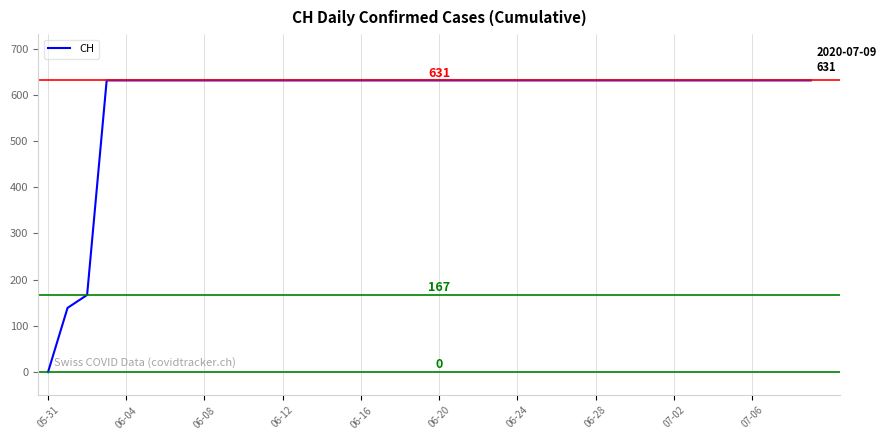

Is this an area chart (filled region under the line)?

No